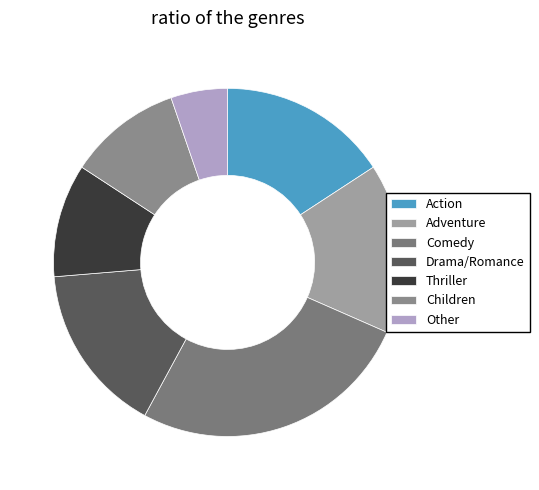

What percentage is the Drama/Romance slice, to the nearest percent?

16%